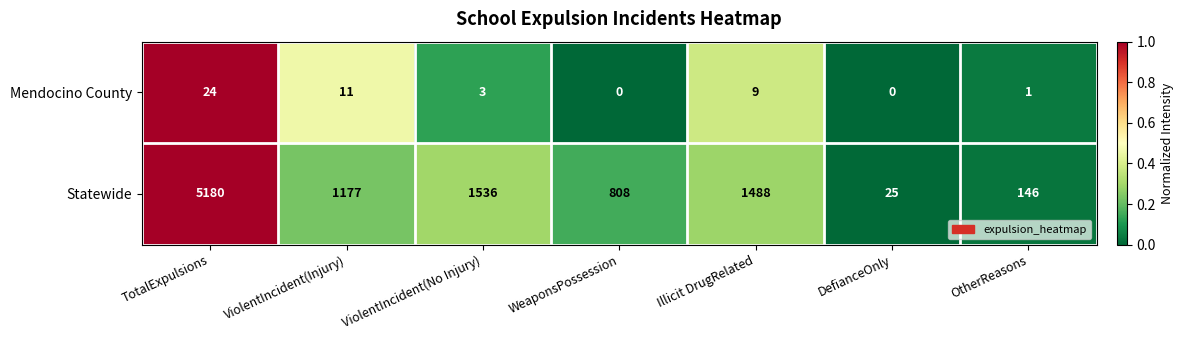

Rank the series at TotalExpulsions from highest to lowest value.

Statewide, Mendocino County